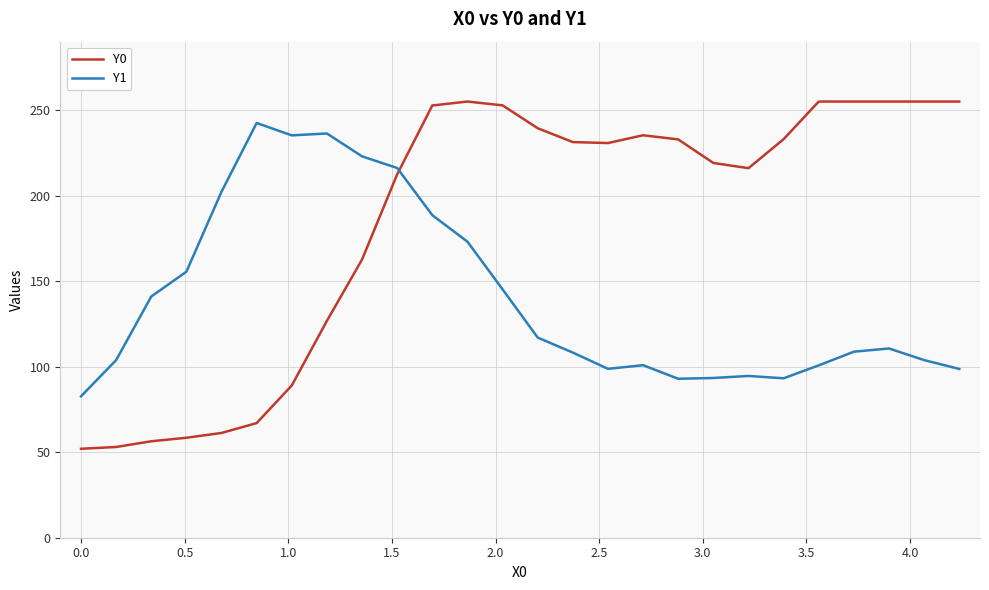

What is the difference between the maximum and minimum values in the Y1 series?

159.8